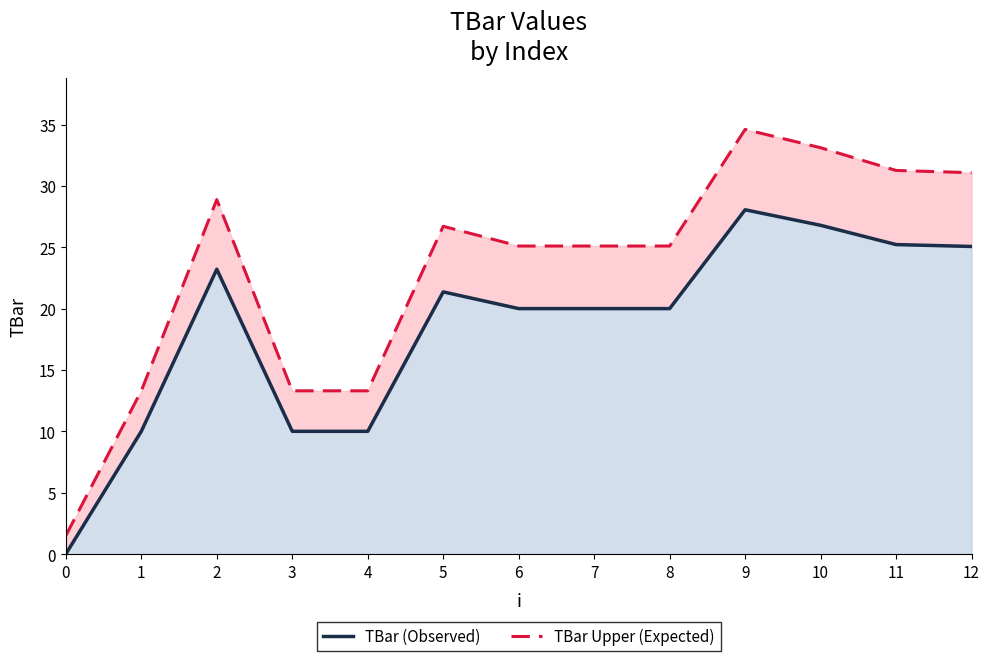

What value does the TBar (Observed) series have at 10?

26.8